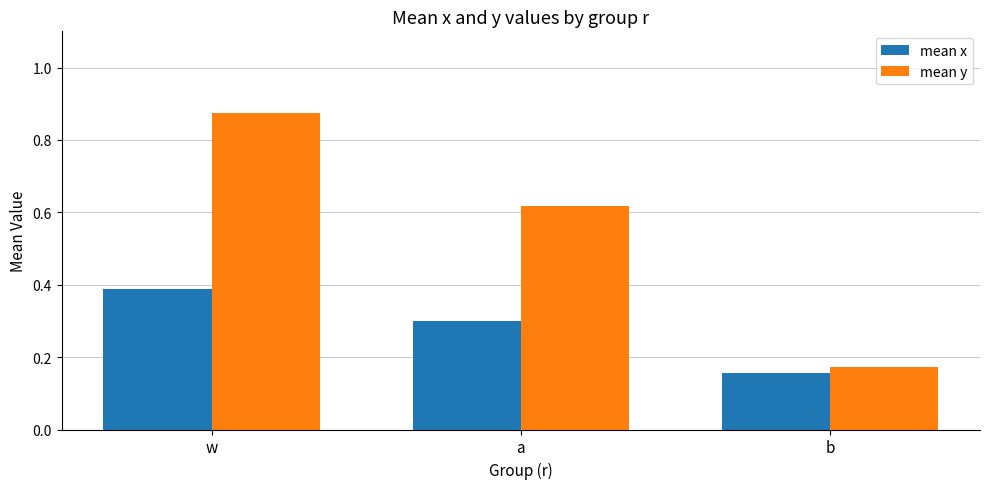

Rank the categories by mean x value from highest to lowest.

w, a, b